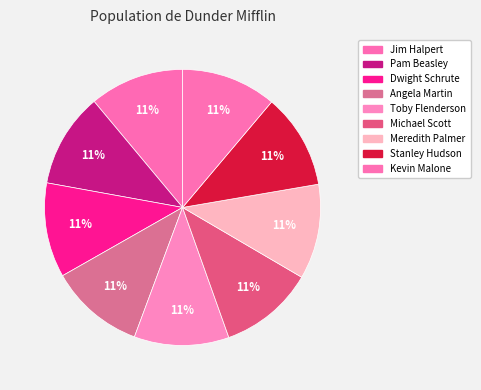

The Meredith Palmer slice represents 11% of the pie. True or false?

True